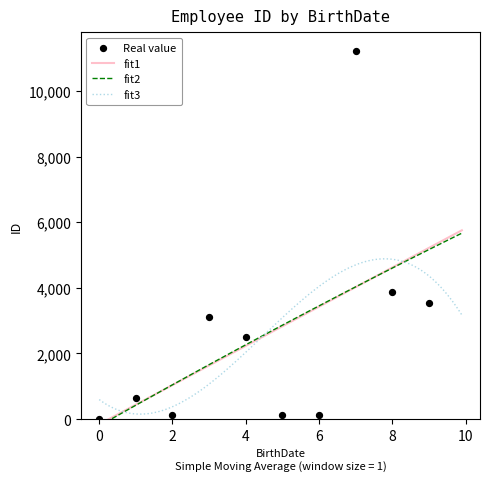

What is the change in value from 1/1/1987 to 5/18/1972?

+3097